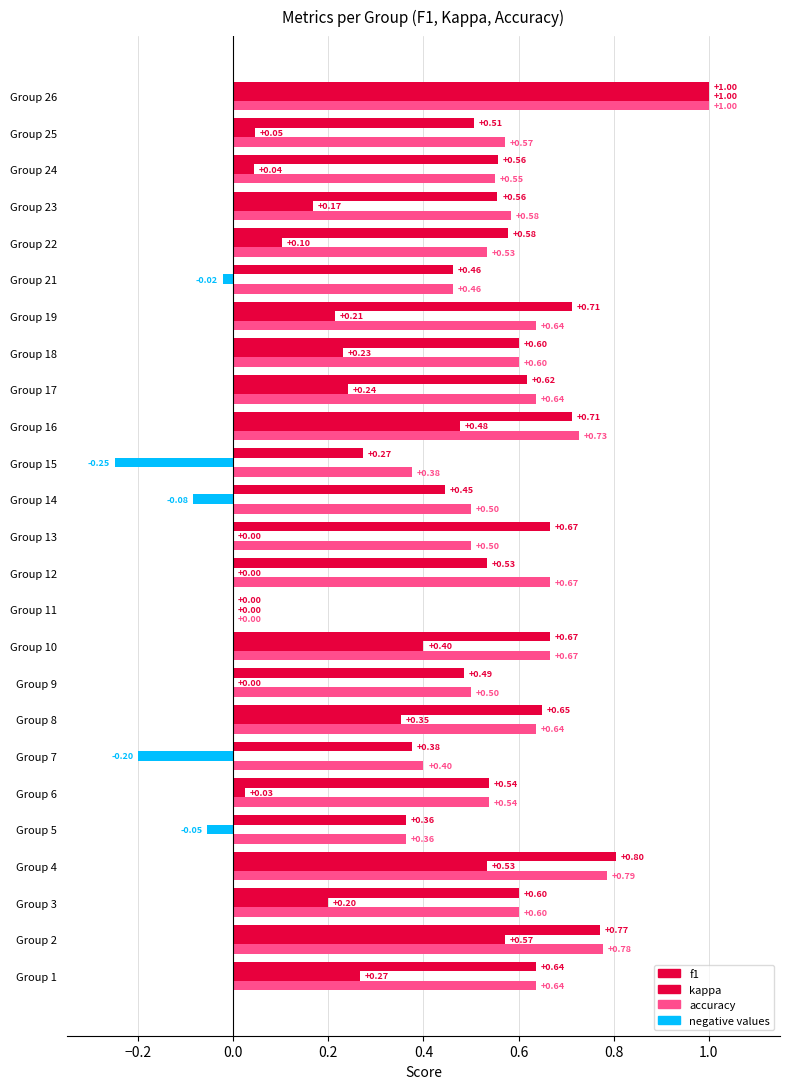

What is the smallest value displayed?

-0.2